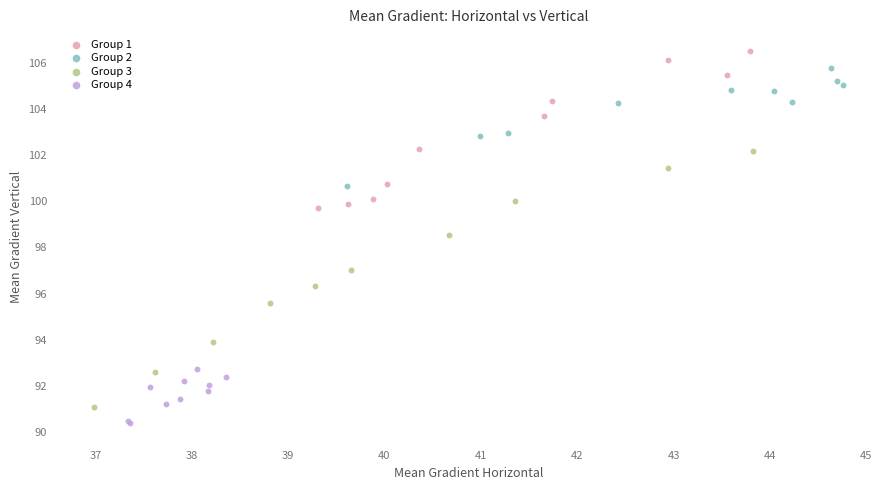

What are all the series names shown in the legend?

Group 1, Group 2, Group 3, Group 4